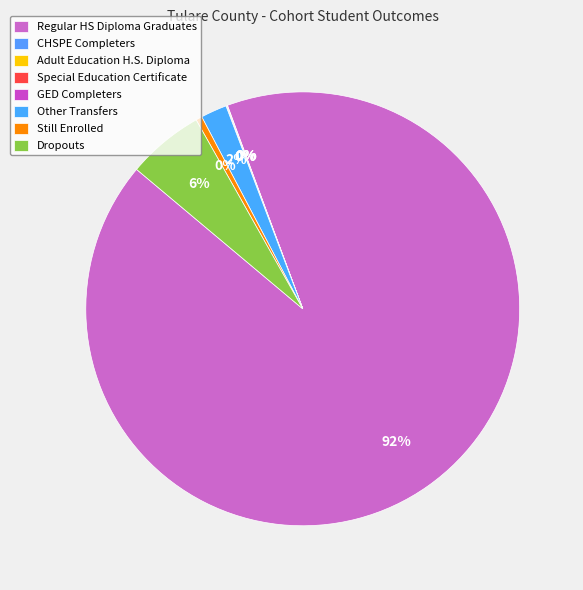

Is Regular HS Diploma Graduates the majority of the pie?

Yes